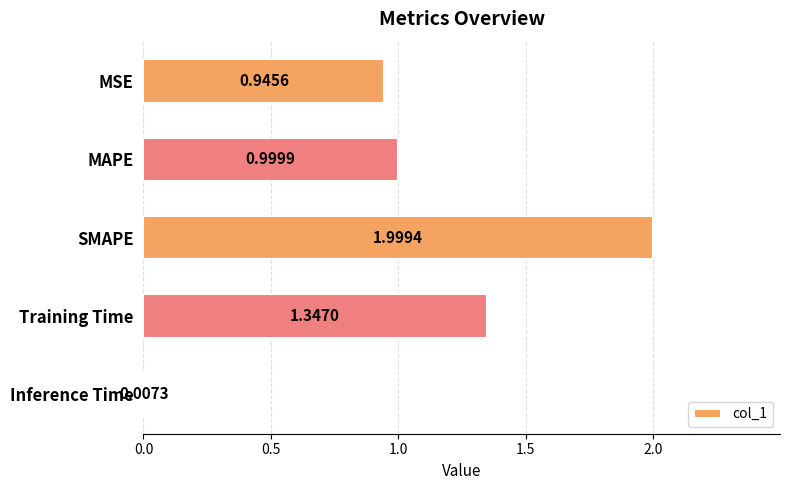

What is the sum of all values?

5.3